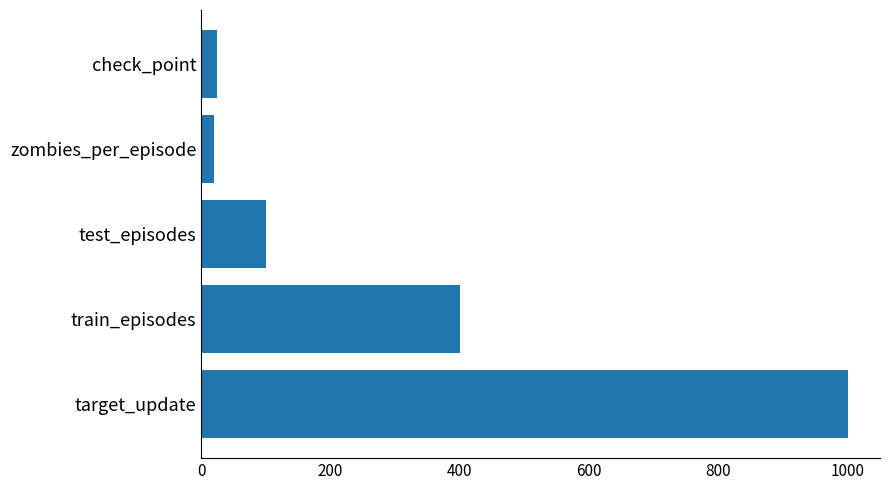

Where is the data nearest to the value 510?

train_episodes